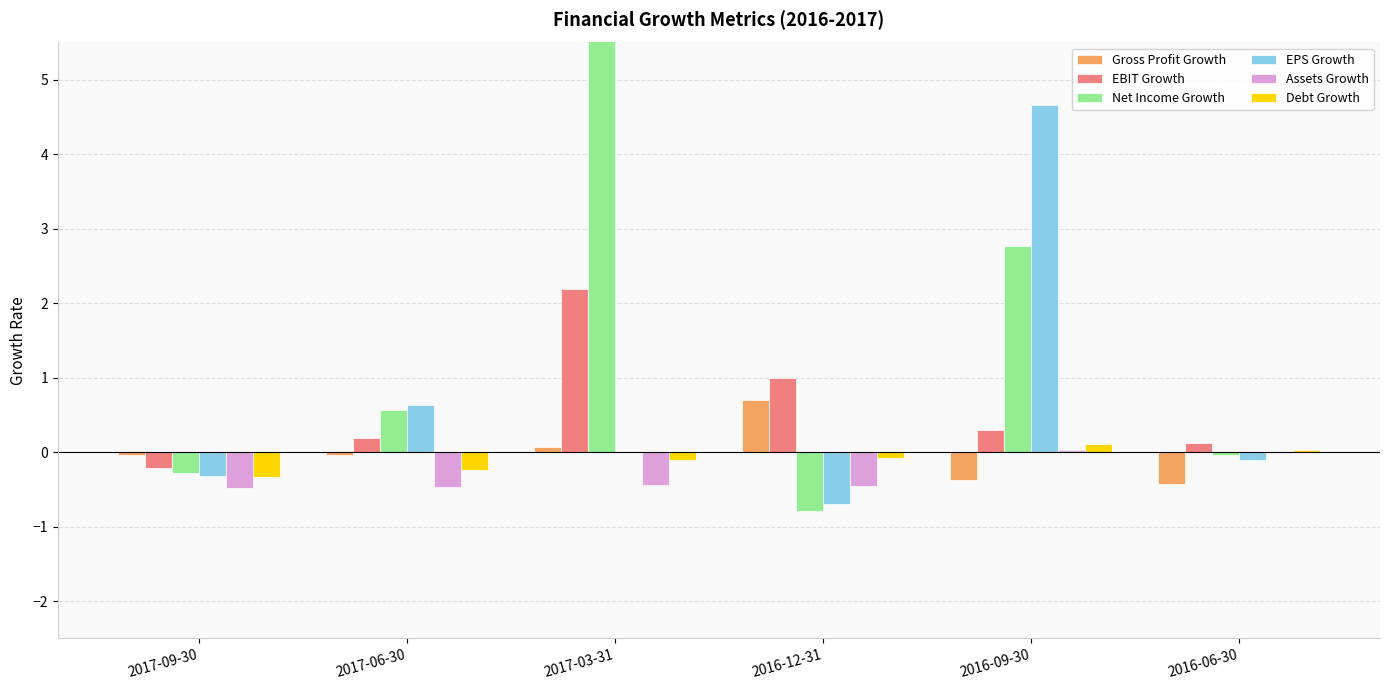

Between 2017-03-31 and 2016-12-31, which is larger?

2016-12-31